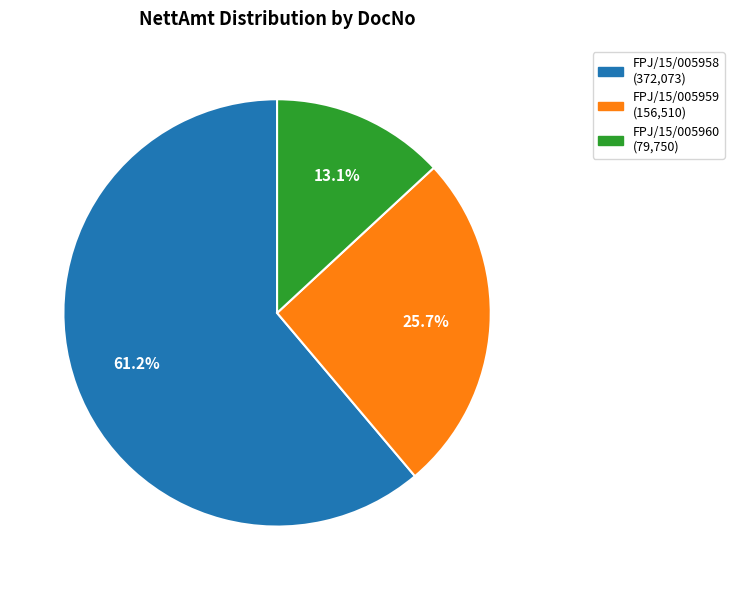

Count the number of slices in the pie.

3